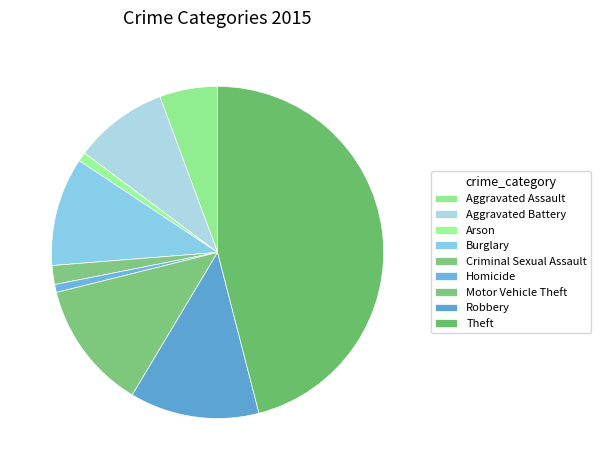

The Robbery slice represents 13% of the pie. True or false?

True